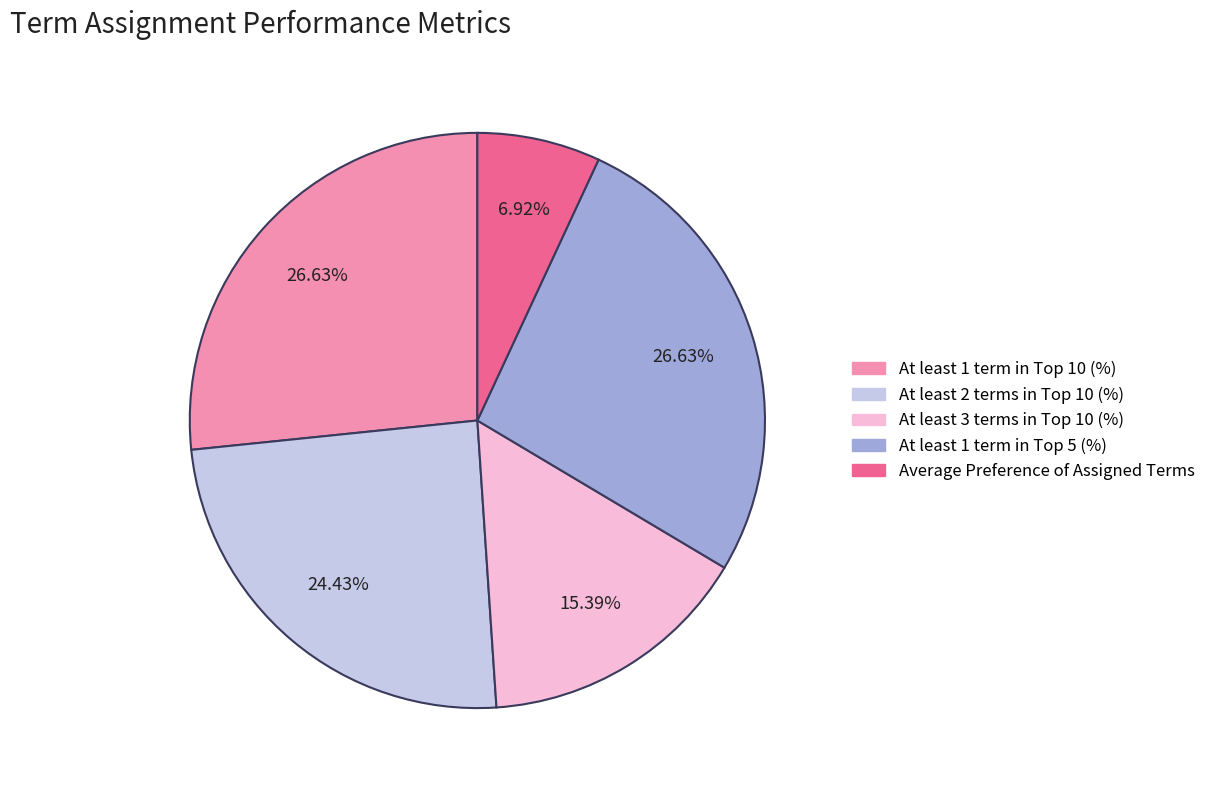

How many slices are in this pie chart?

5